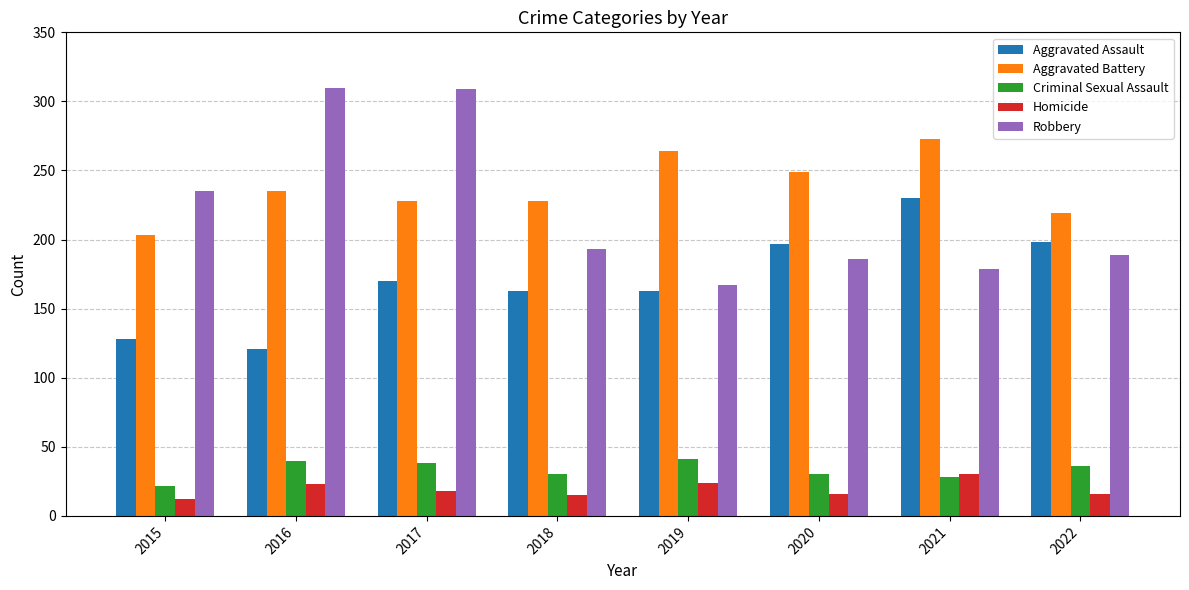

How many bars are there in each group?

5